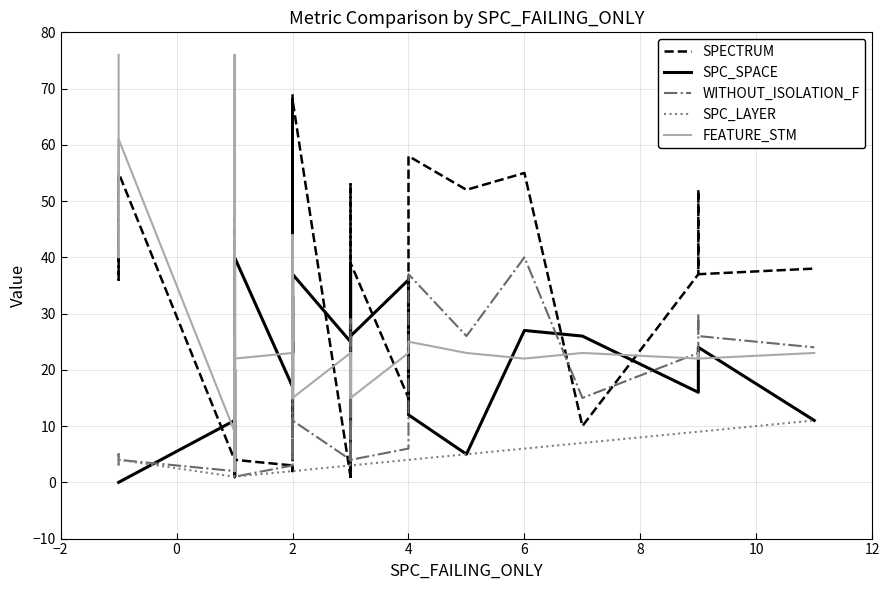

The SPC_LAYER series shows 1 at 10. True or false?

True